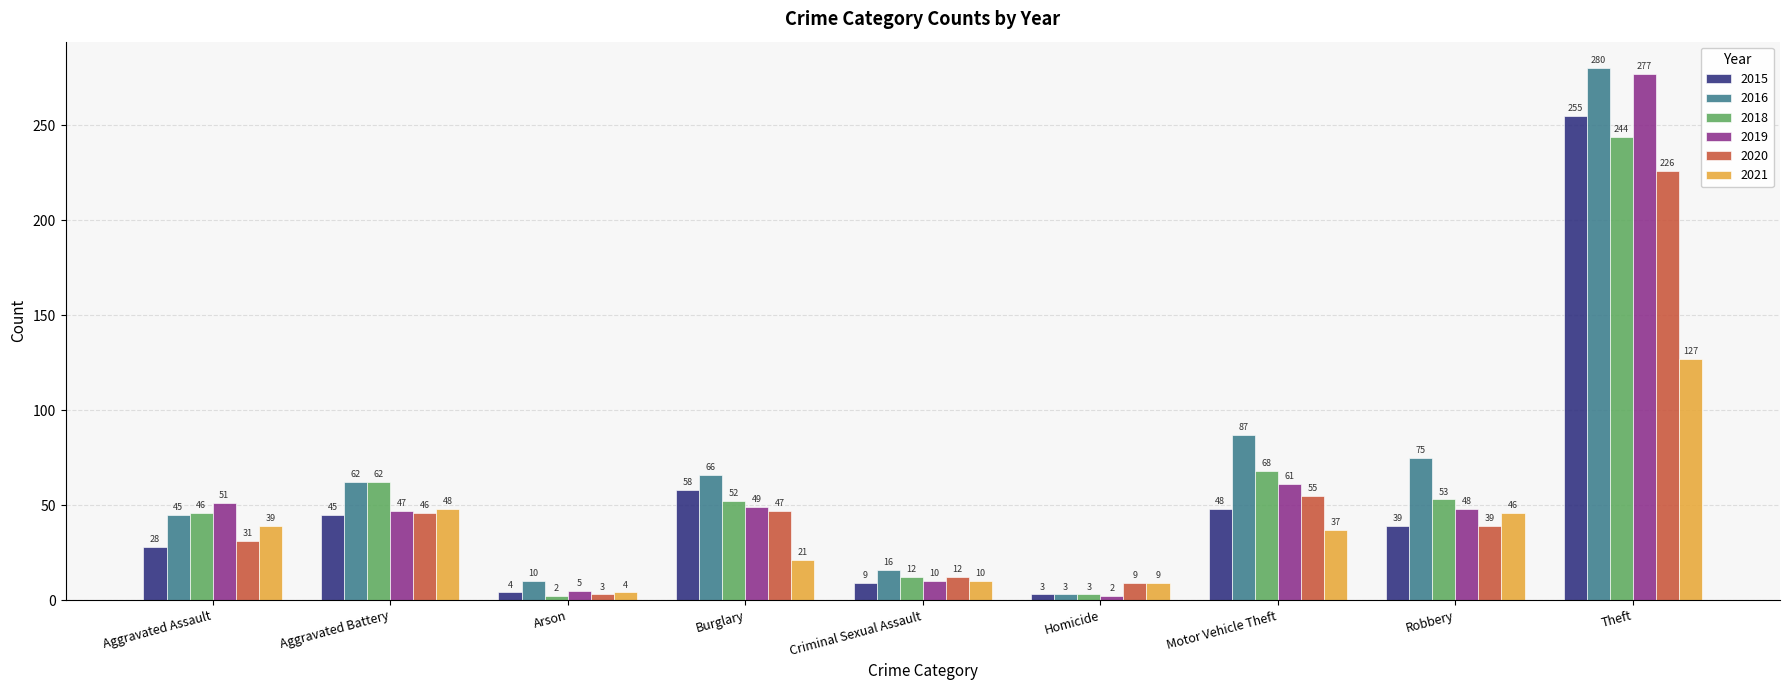

What is the value of the 2019 bar at the 3rd from the left?

5